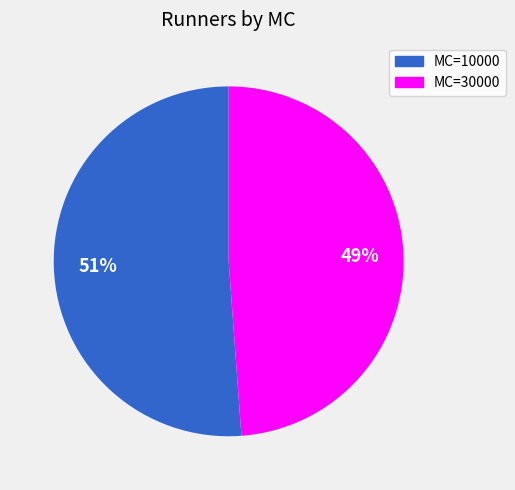

To the nearest percent, what is the difference between the largest and smallest slice percentages?

2%